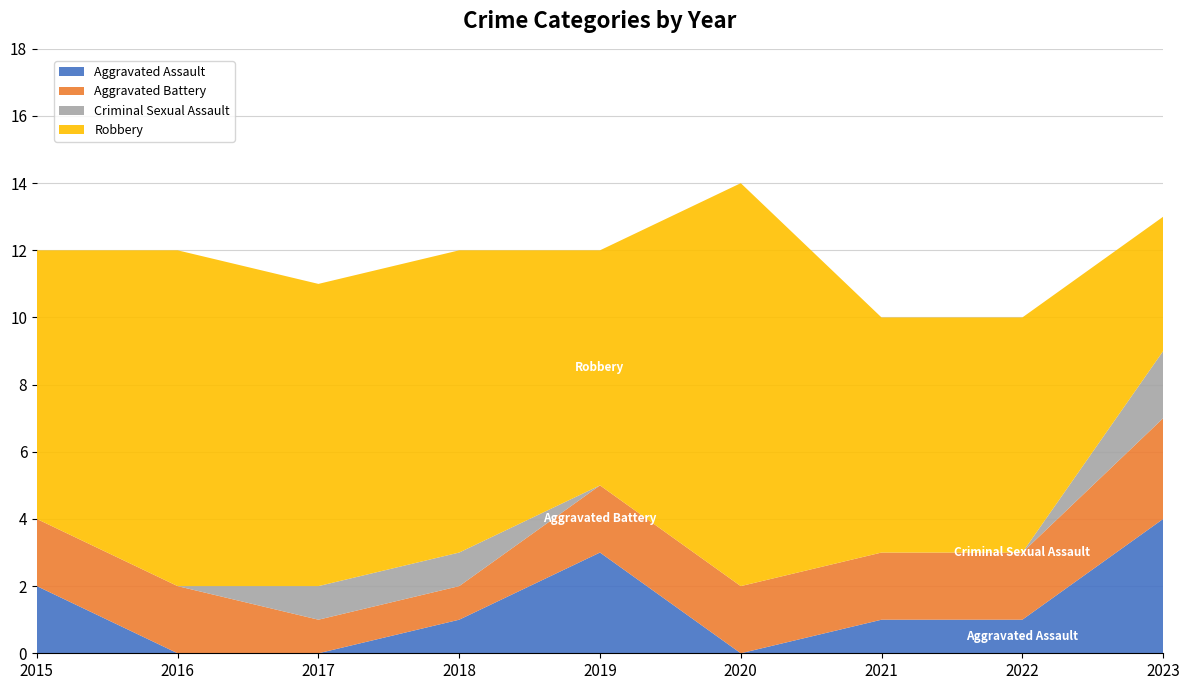

Reading left to right, extract all data points from this chart.

Aggravated Assault: 2015=2	2016=0	2017=0	2018=1	2019=3	2020=0	2021=1	2022=1	2023=4
Aggravated Battery: 2015=2	2016=2	2017=1	2018=1	2019=2	2020=2	2021=2	2022=2	2023=3
Criminal Sexual Assault: 2015=0	2016=0	2017=1	2018=1	2019=0	2020=0	2021=0	2022=0	2023=2
Robbery: 2015=8	2016=10	2017=9	2018=9	2019=7	2020=12	2021=7	2022=7	2023=4